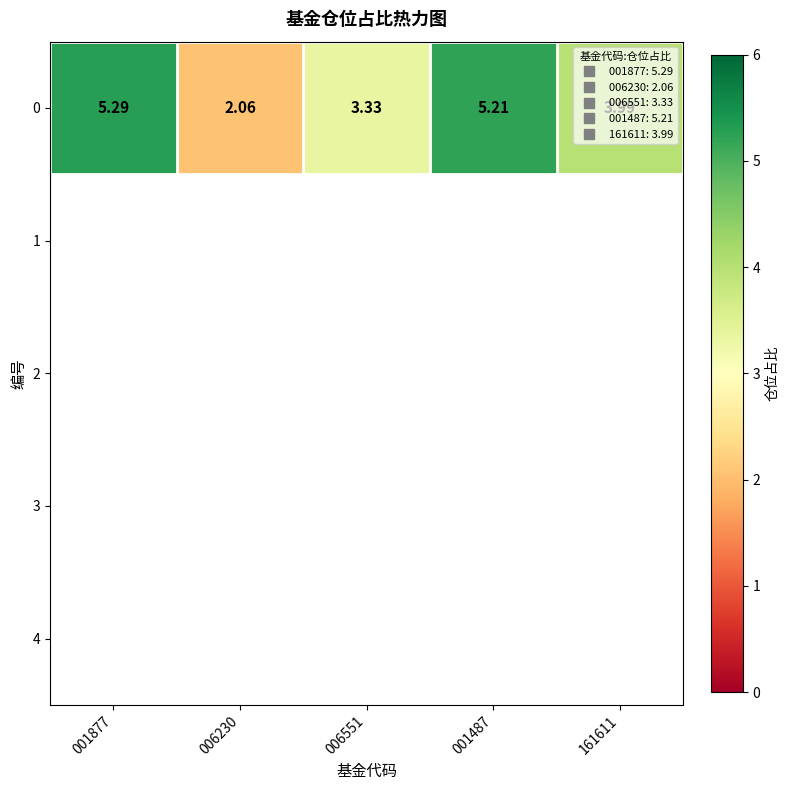

What is the smallest value displayed?

2.1